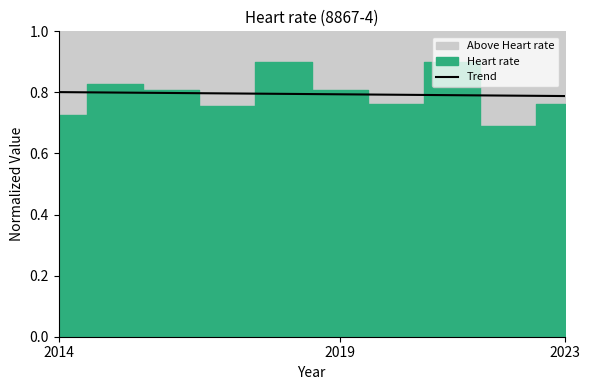

True or false: Trend has a value of 1.1 at 2019.

False